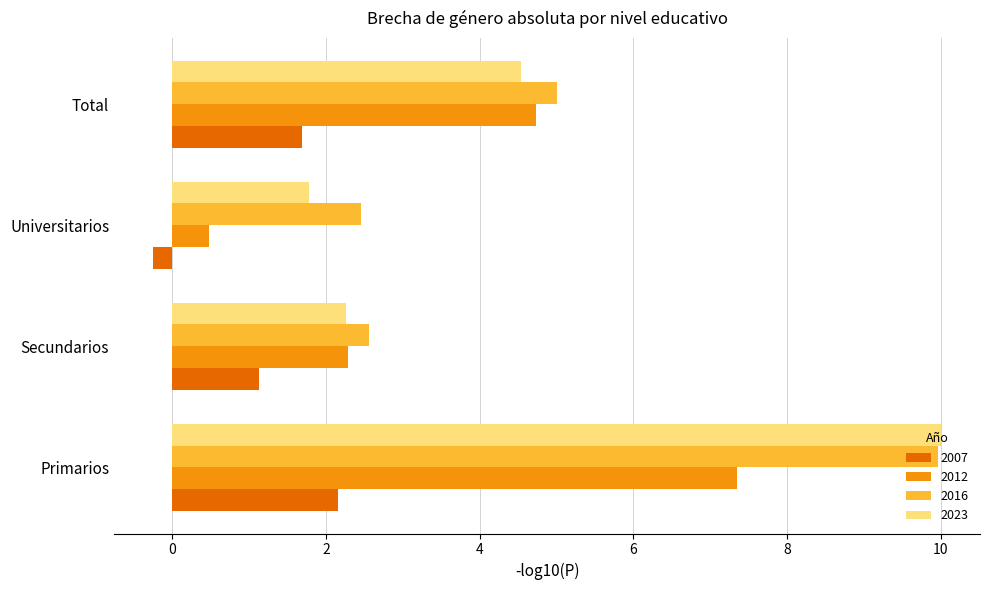

Rank the categories by 2023 value from lowest to highest.

Universitarios, Secundarios, Total, Primarios